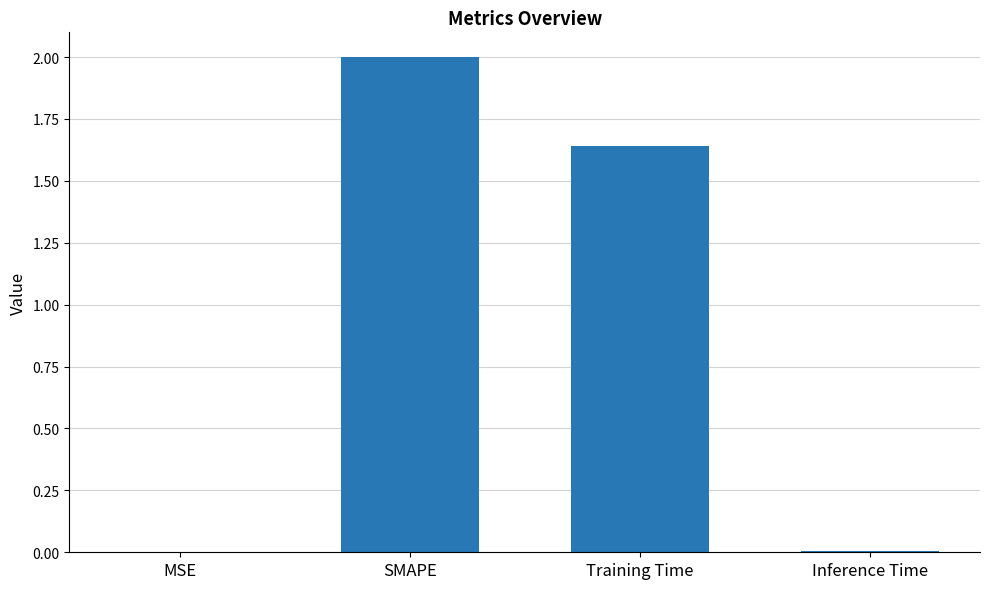

Between SMAPE and MSE, which is larger?

SMAPE